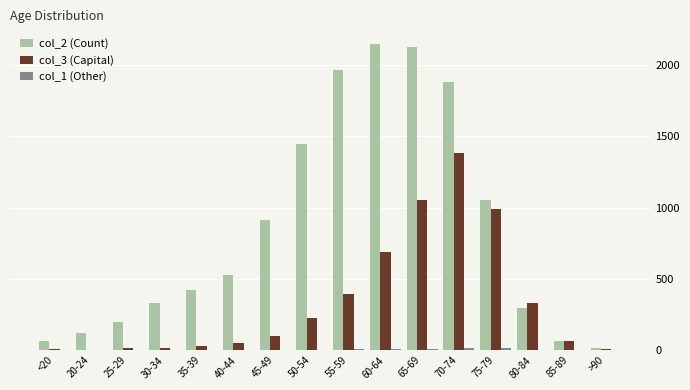

Is the value of col_3 (Capital) at 85-89 greater than the value of col_2 (Count) at 65-69?

No